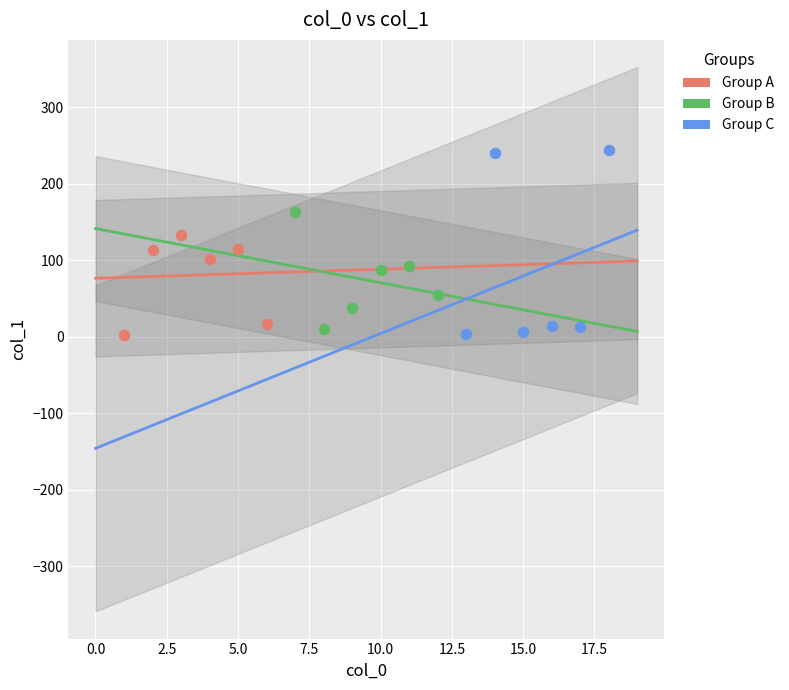

Which series reaches the maximum Y coordinate?

Group C